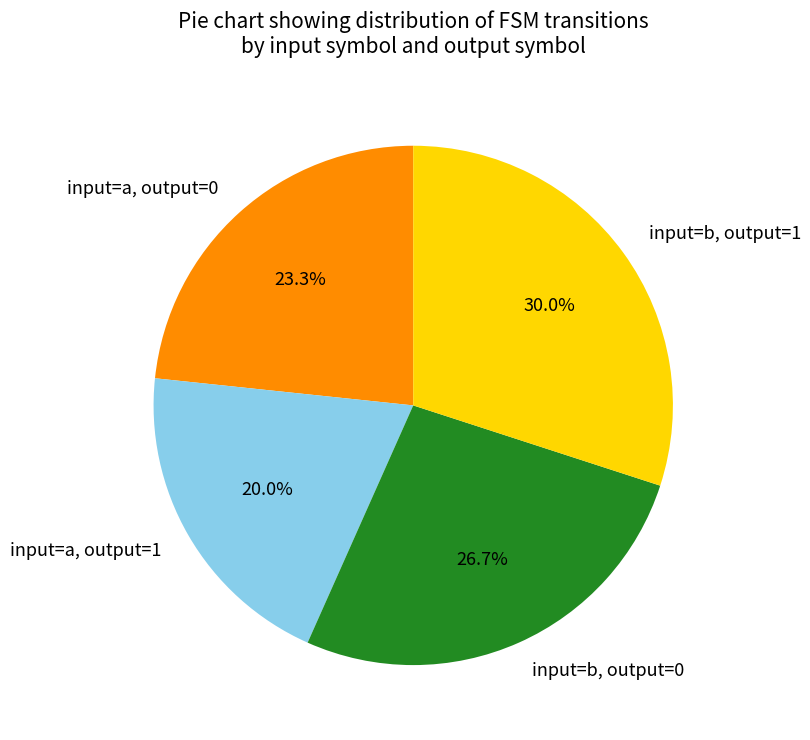

Combined, do input=b, output=0 and input=a, output=1 account for over 50%?

No